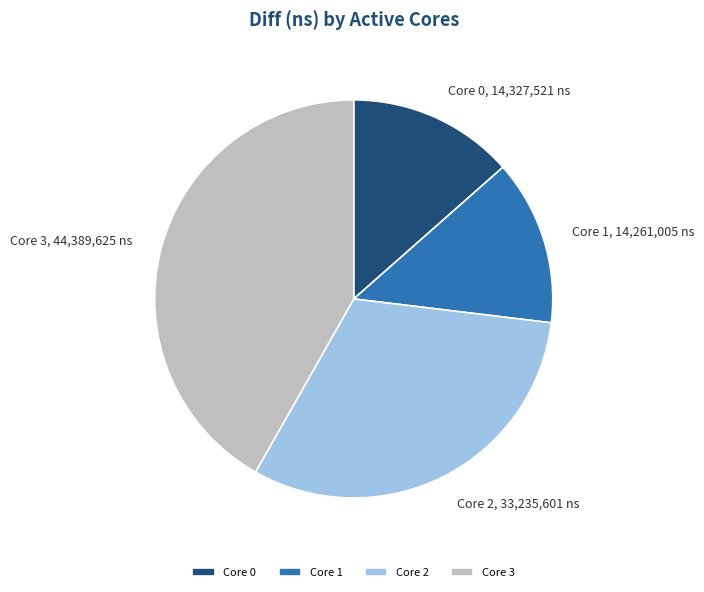

Is there a majority slice in this chart?

No